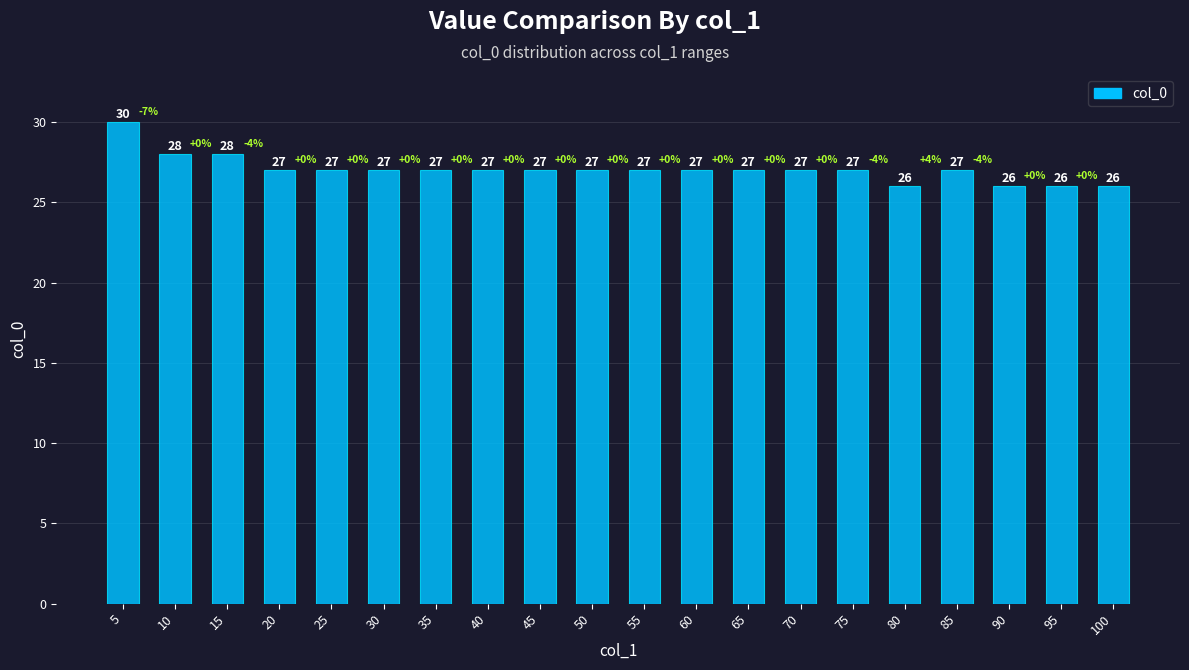

Approximately how many times larger is the value at 20 compared to 40?

1.0